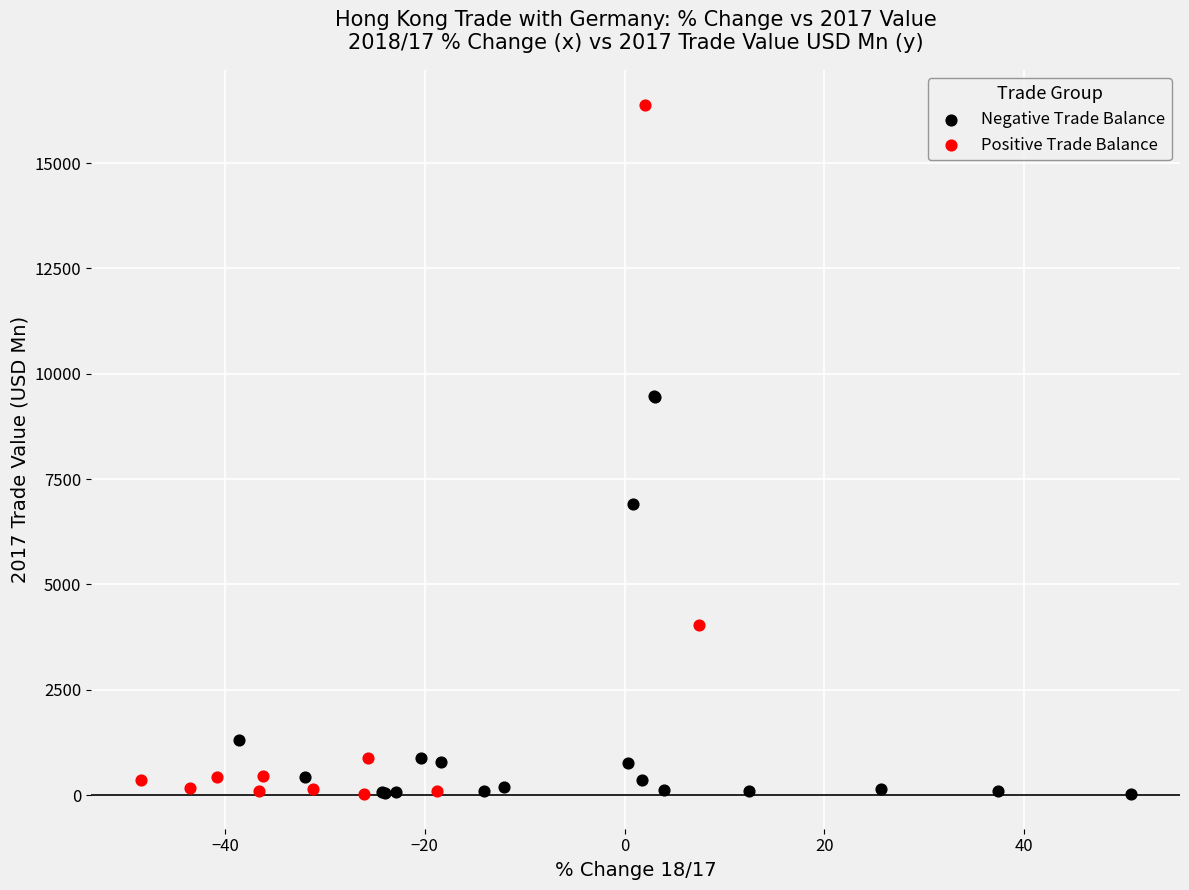

Which series has the widest spread of Y values?

Positive Trade Balance